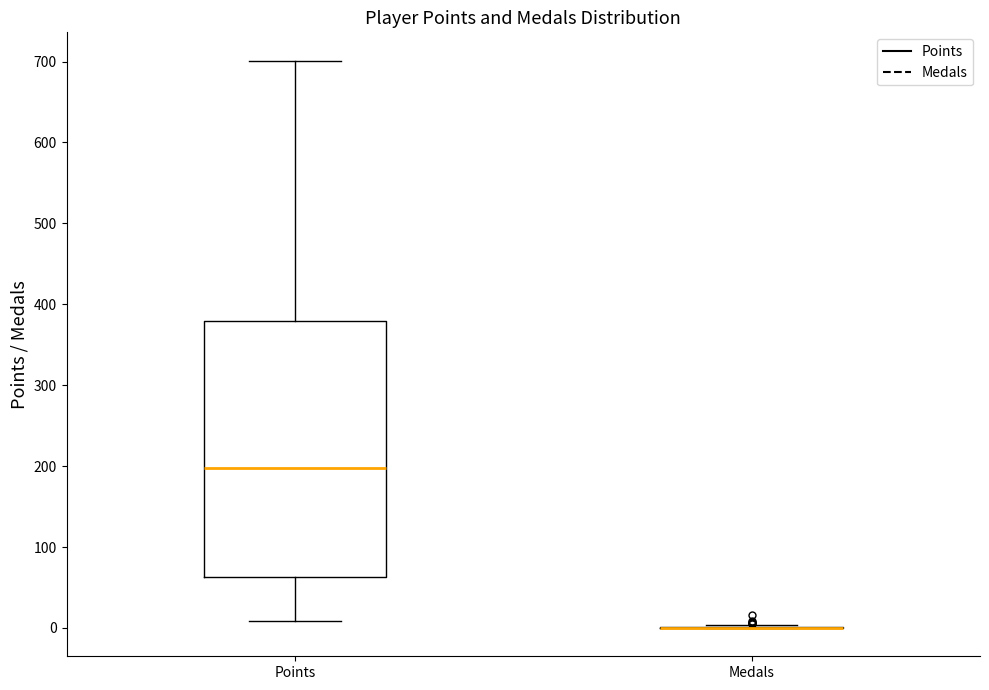

Comparing the boxes themselves (not the whiskers), which one is the tallest?

Points